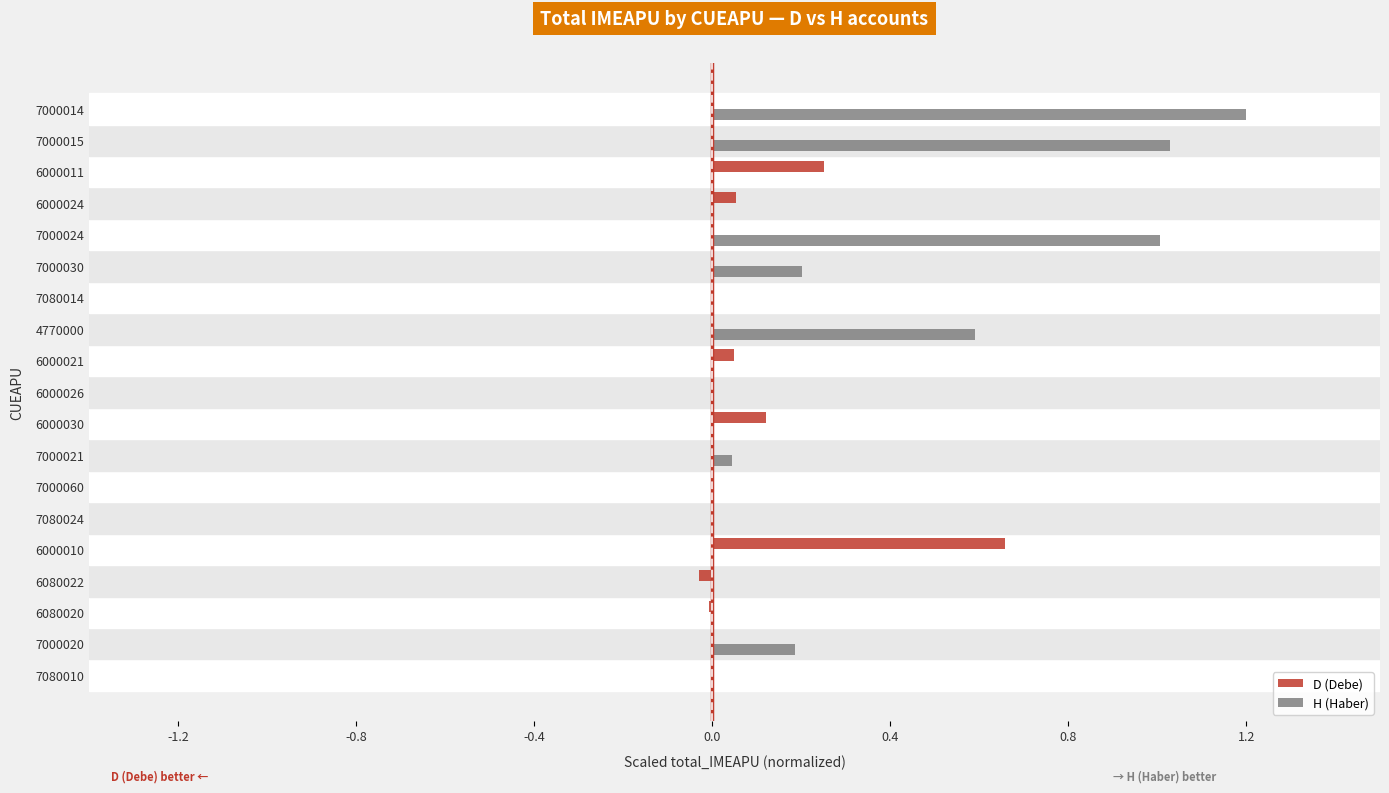

Is the value of H (Haber) at 7000014 greater than the value of D (Debe) at 6000026?

Yes